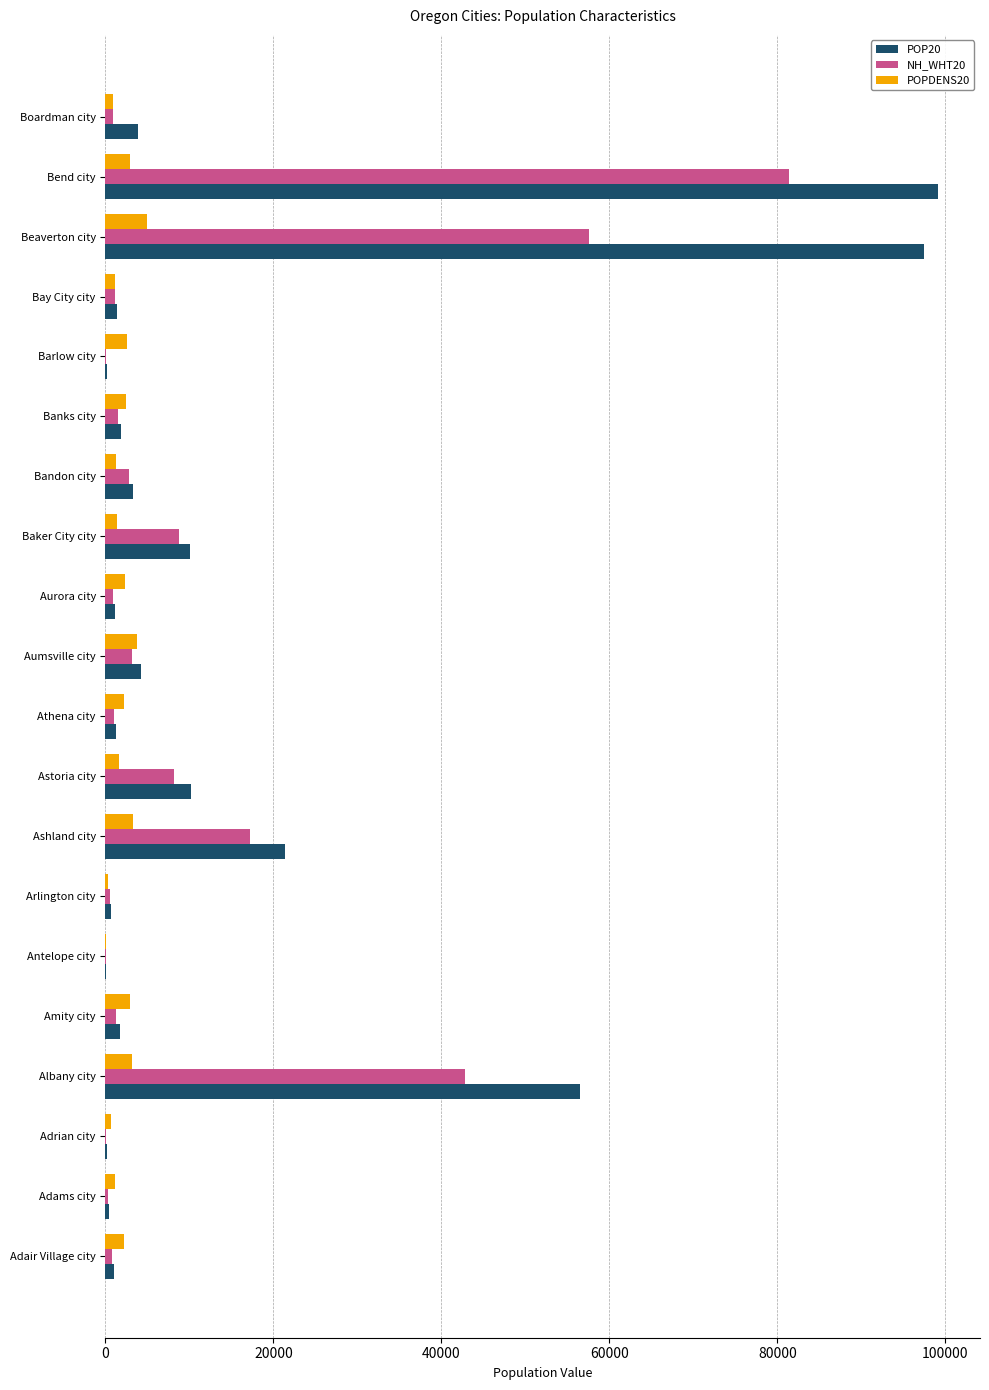

The value of POP20 at Astoria city is 4789.1. True or false?

False